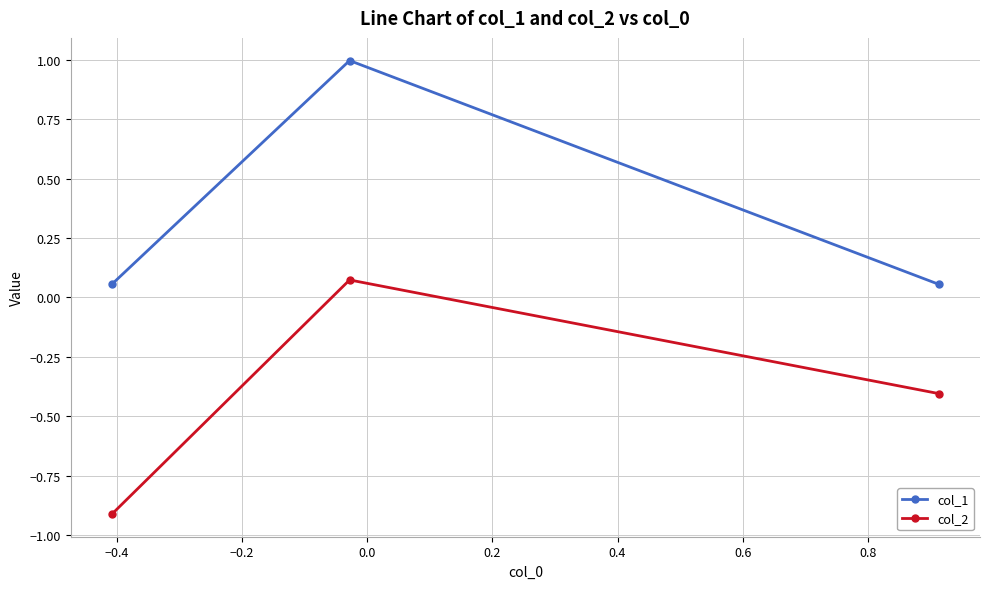

What is the minimum value shown in the chart?

-0.9